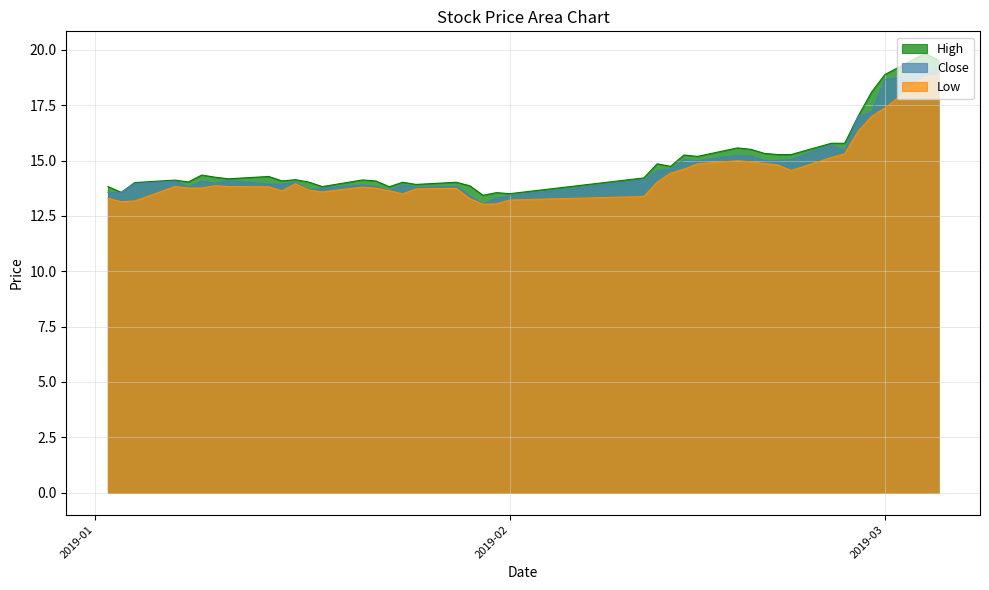

True or false: low and high intersect in this chart.

False